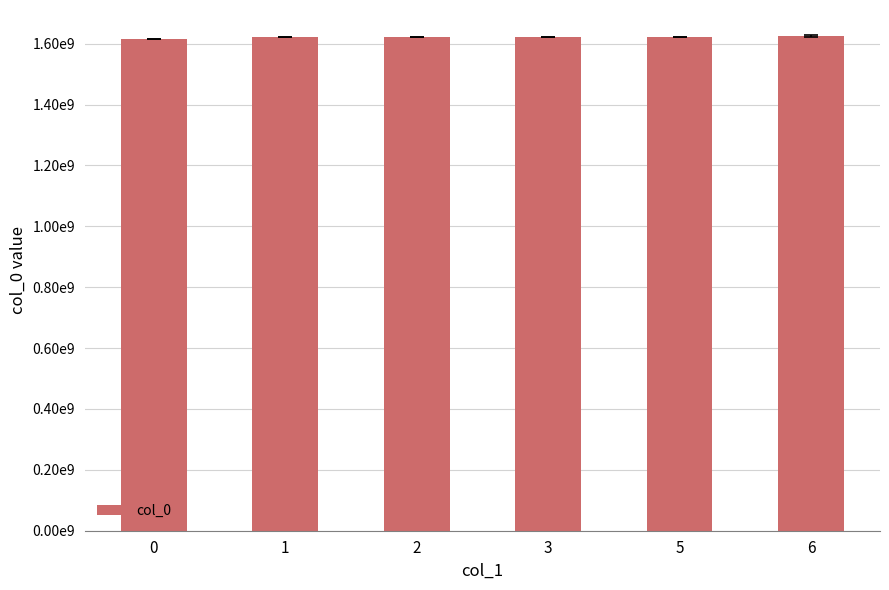

At which label does the data first exceed 1621440772?

5